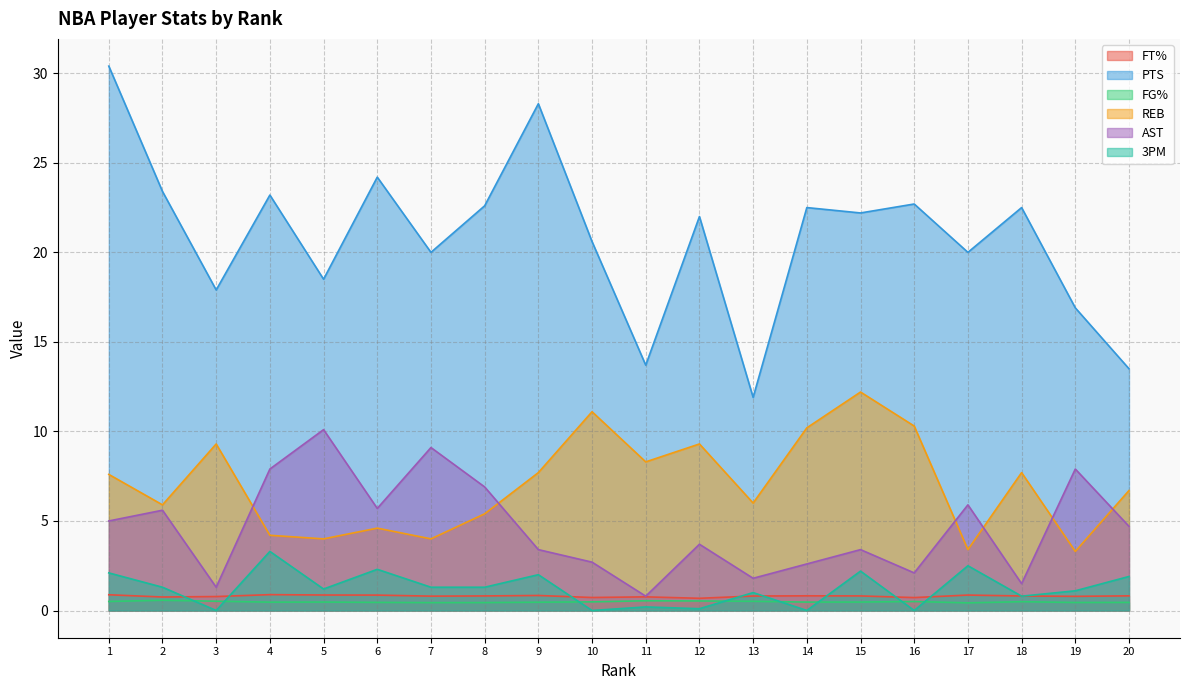

What is the total value across all series at 9?

42.7